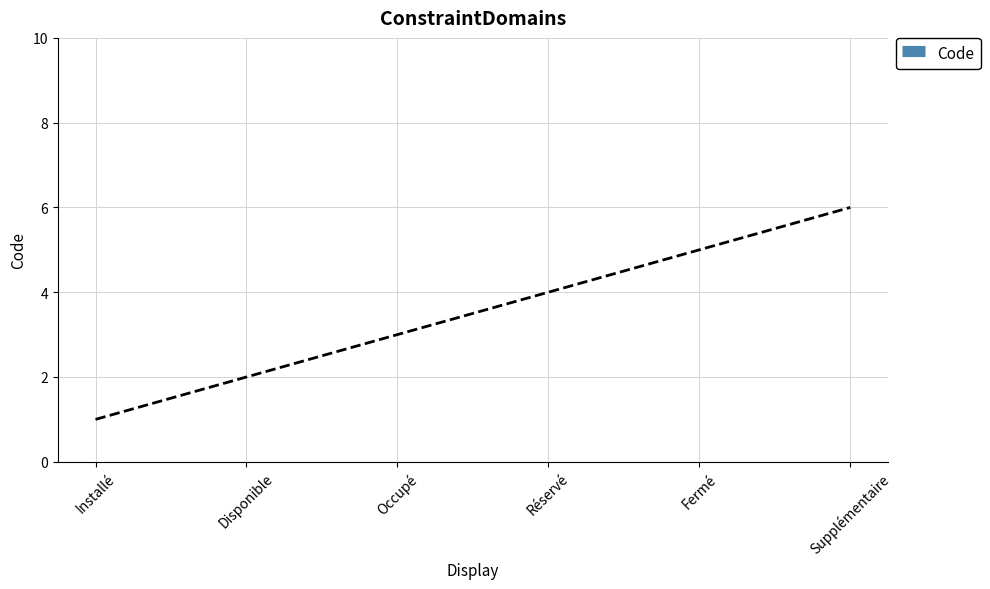

Which label corresponds to the smallest value in the chart?

Installé